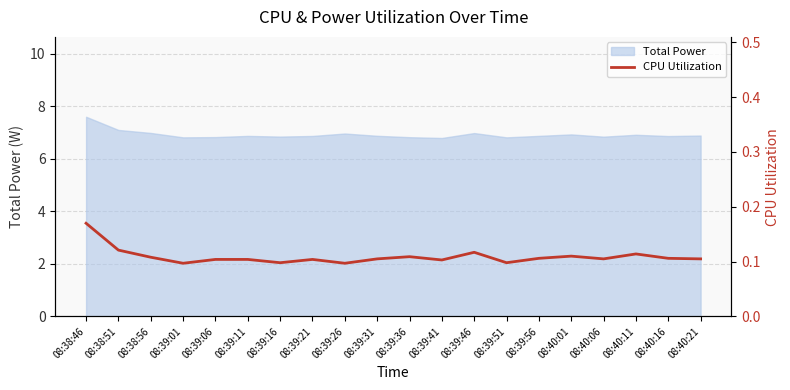

How many interior local peaks (higher than both neighbors) does the data have?

5